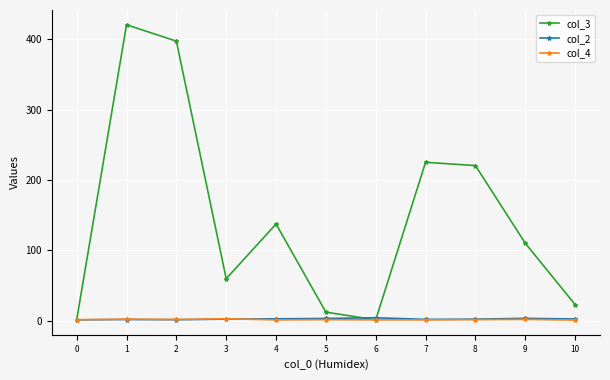

What is the maximum value shown in the chart?

420.5